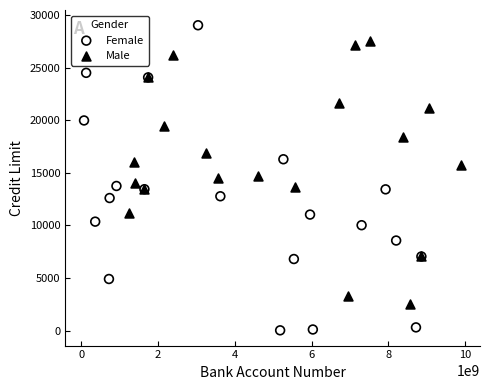

Which series has the largest Y range (max minus min)?

Female